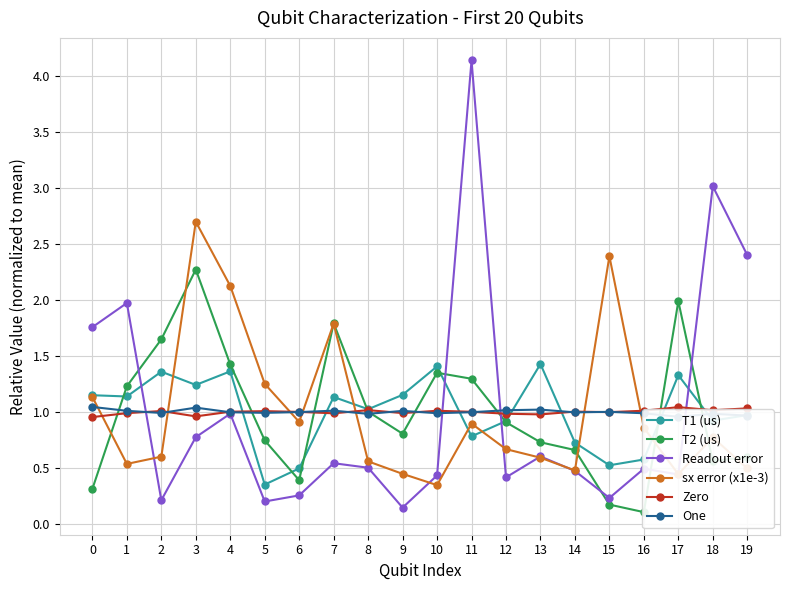

What is the difference between the maximum and second lowest values in the Zero series?

0.1